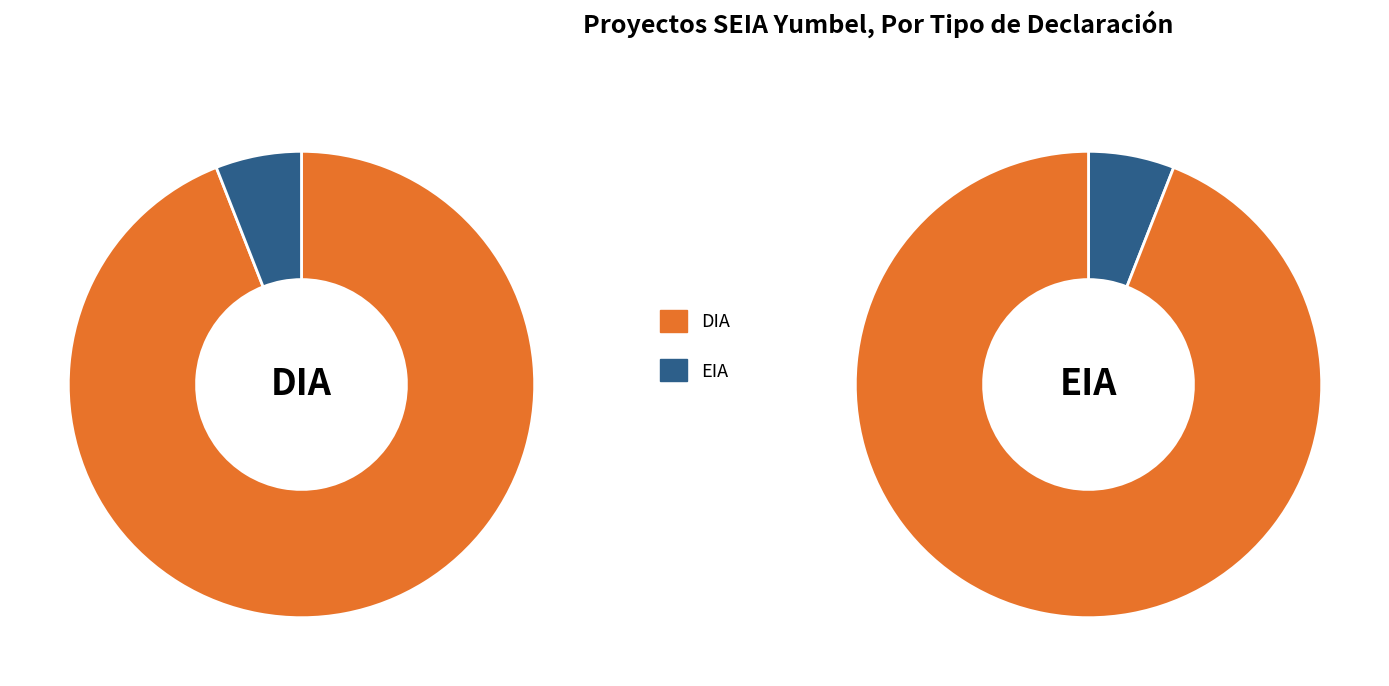

How many slices are in this pie chart?

2